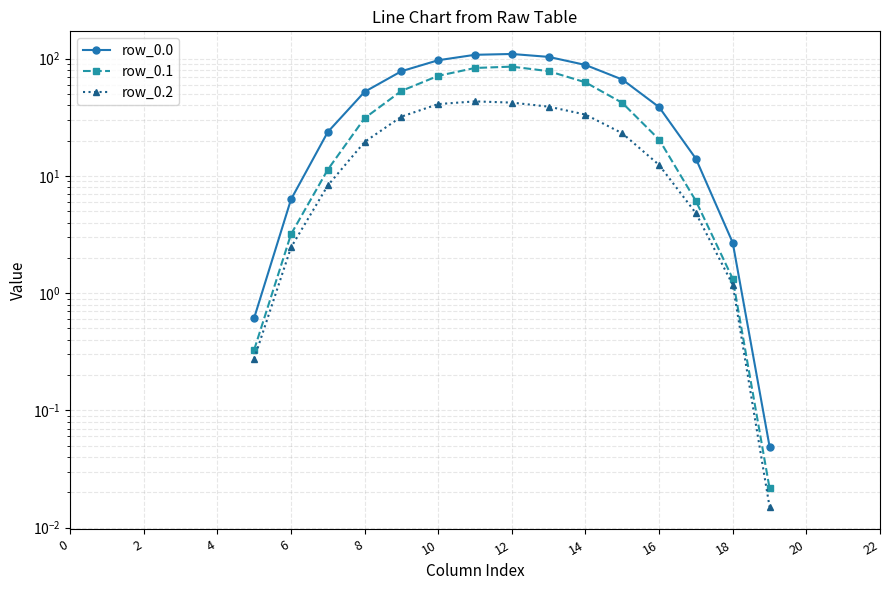

What is the label of the 9th point from the left?

16